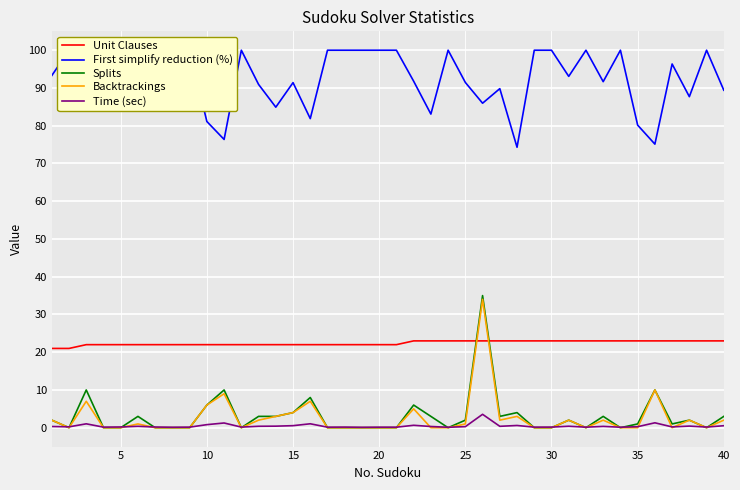

True or false: Backtrackings has more than 2 interior local peaks.

True